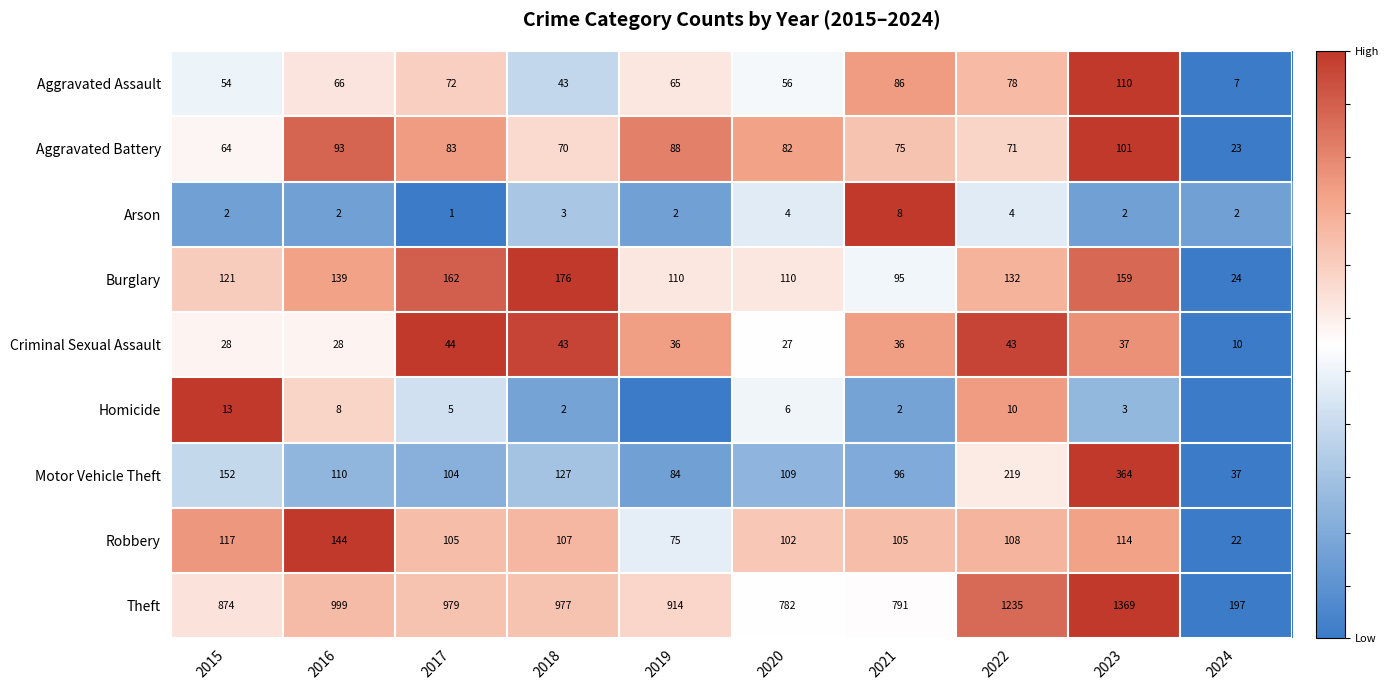

At which category is the sum across all series the highest?

2023